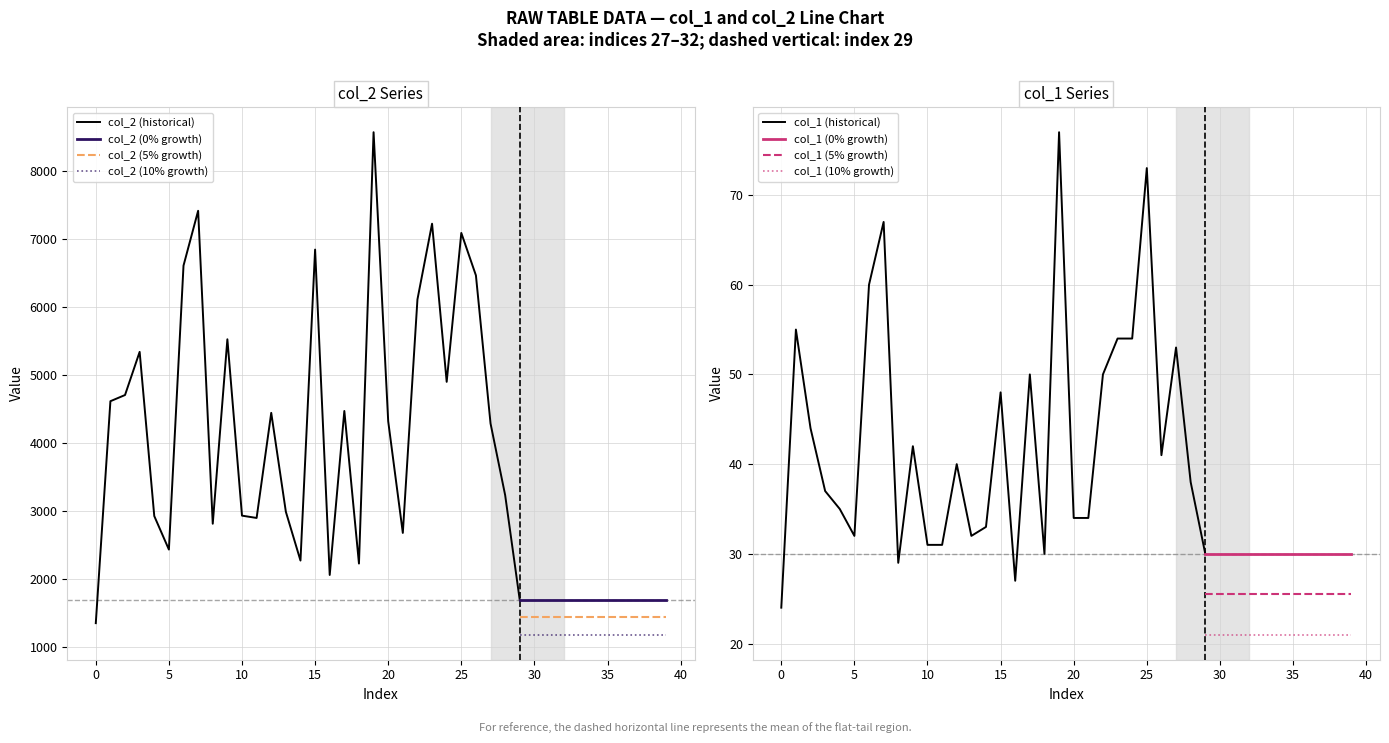

True or false: col_1 and col_2 intersect in this chart.

False